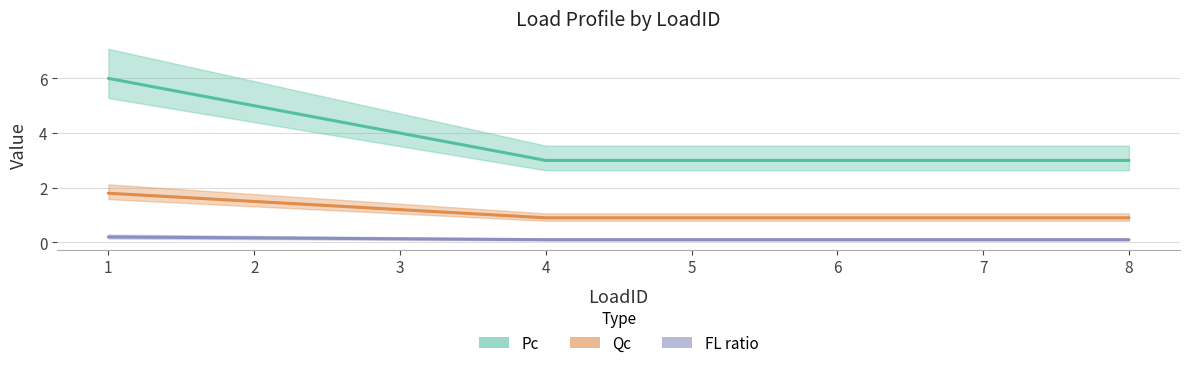

How many data points in Pc are above 3?

3